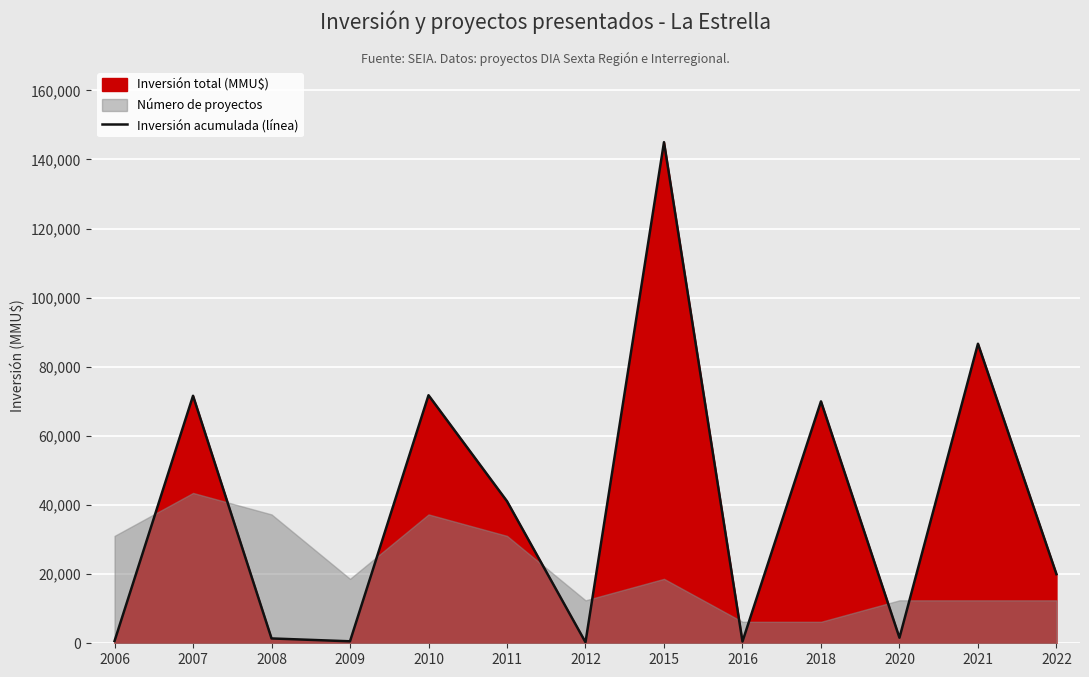

Reading left to right, what are all the values shown in this chart?

650	71621	1399	572	71771	41097	300	145000	510	70000	1600	86678	20000